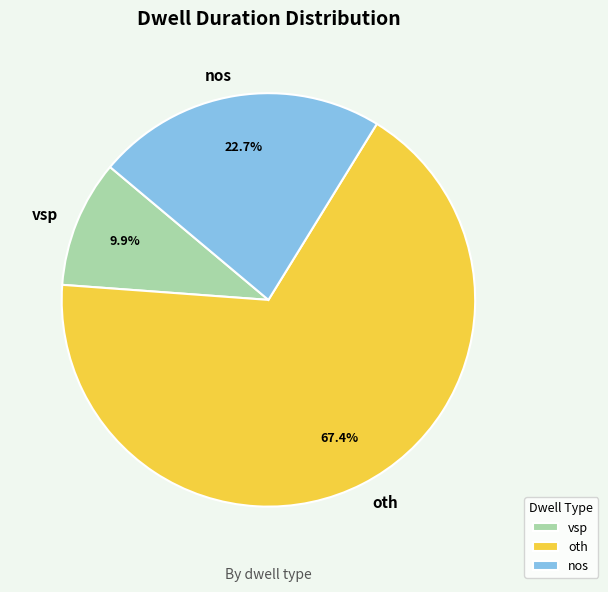

The vsp slice represents 1% of the pie. True or false?

False